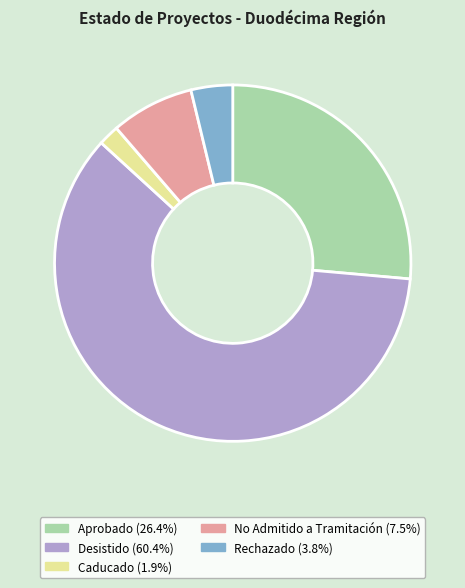

Do No Admitido a Tramitación and Caducado together represent more than half of the pie?

No